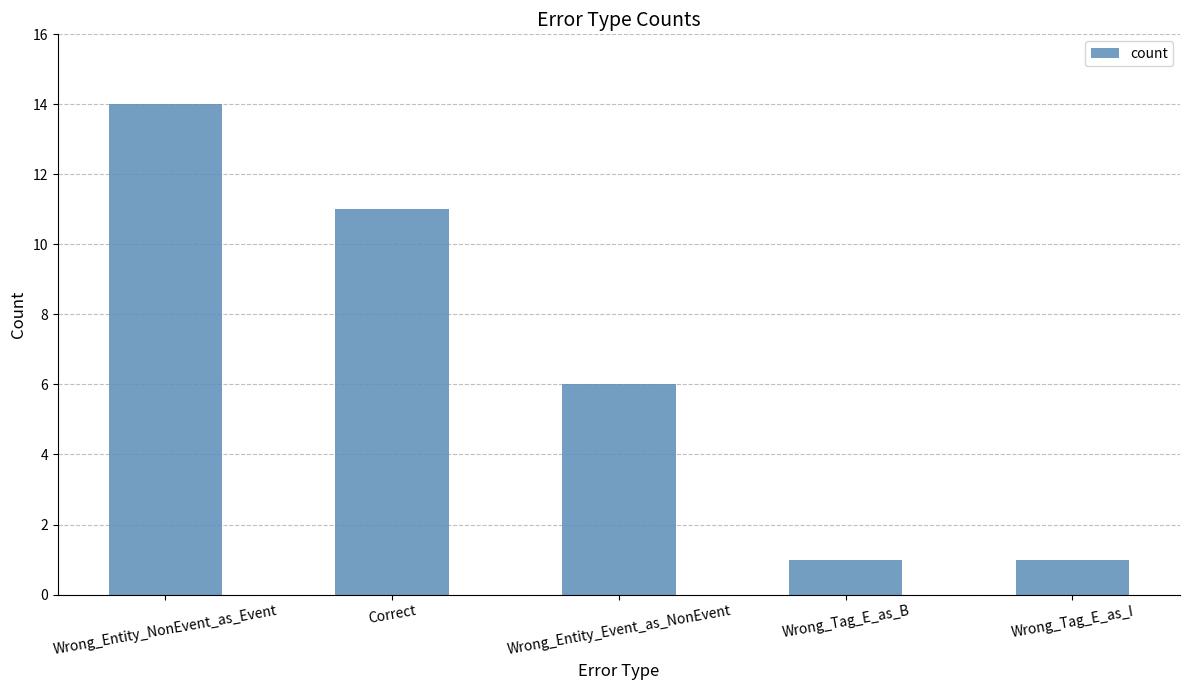

What is the smallest value displayed?

1